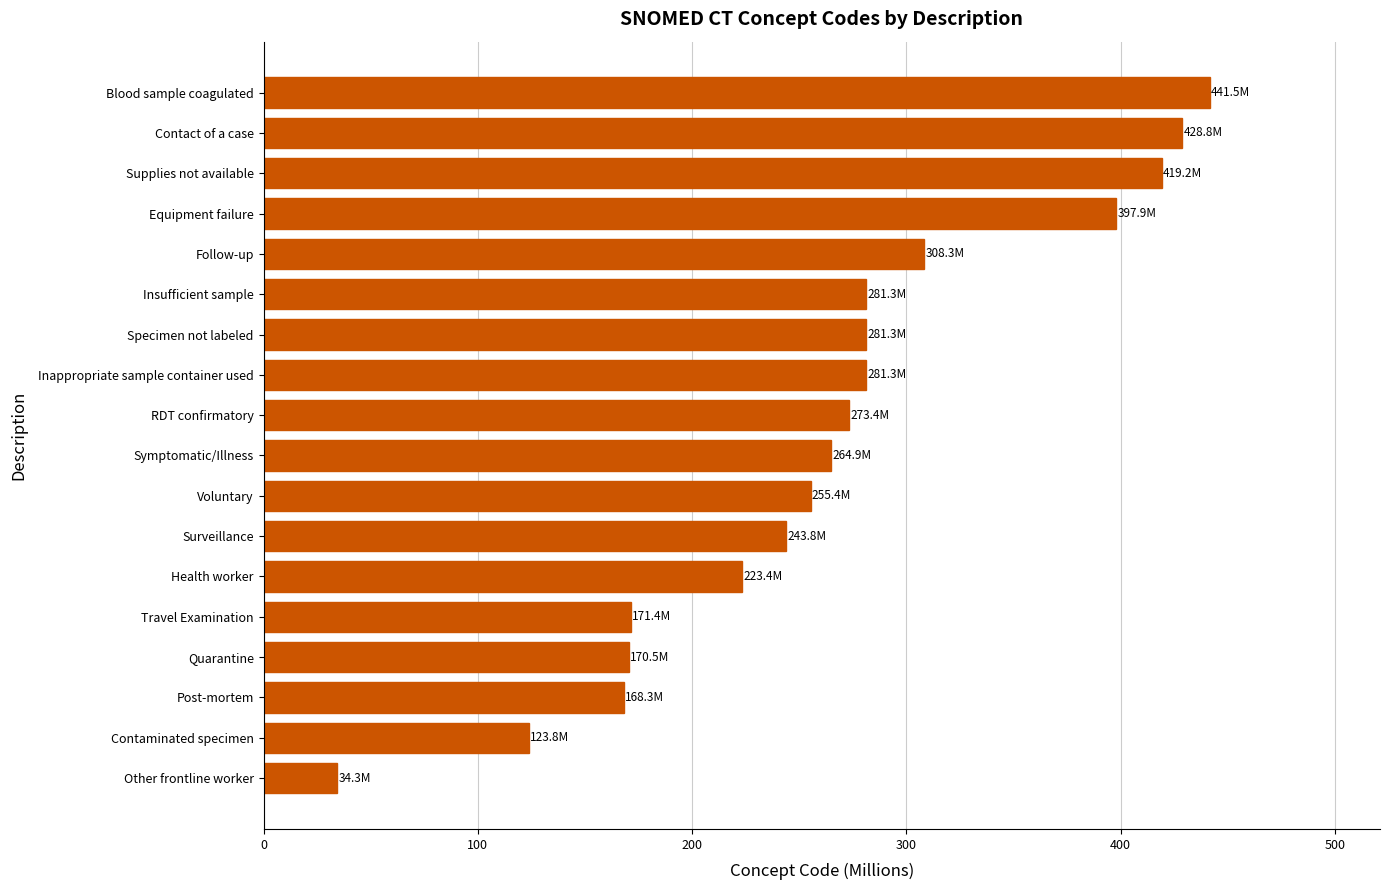

Count the number of data series in this chart.

1